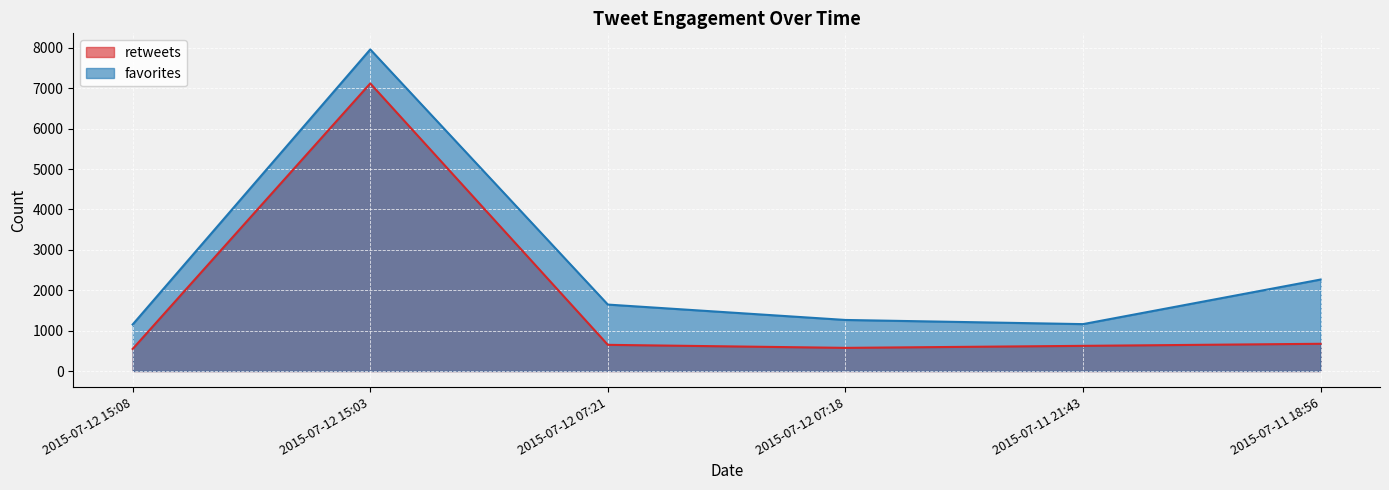

True or false: favorites and retweets cross at least once.

False